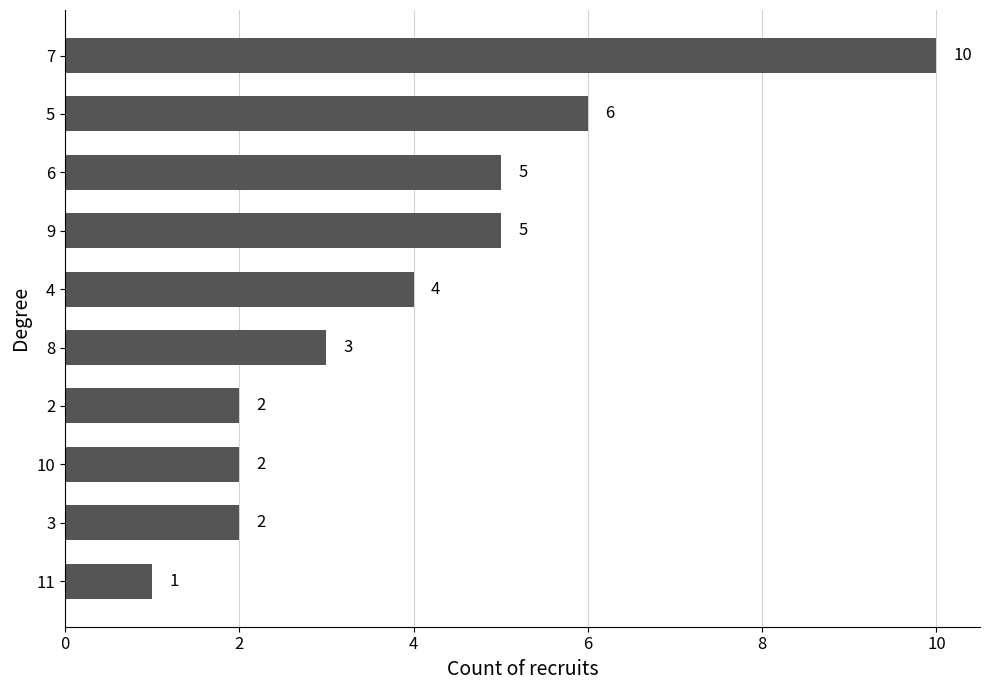

What is the difference between the values at 4 and 8?

1